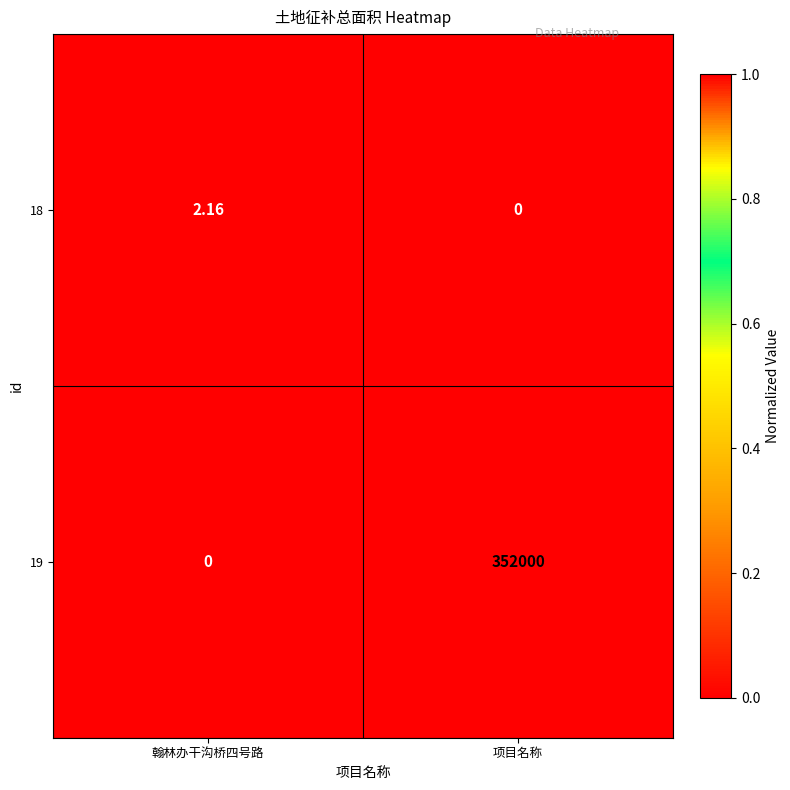

Rank the series by their maximum value, from highest to lowest.

19, 18